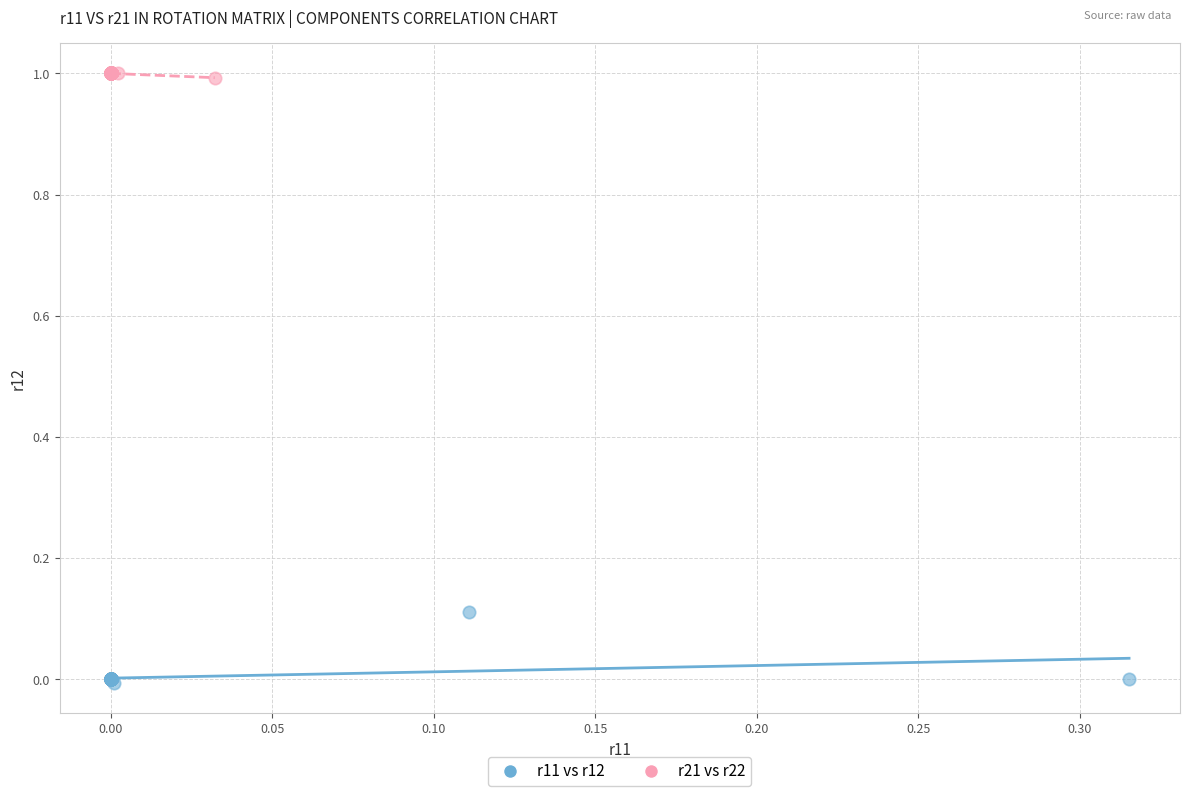

Which series reaches the maximum Y coordinate?

r21 vs r22